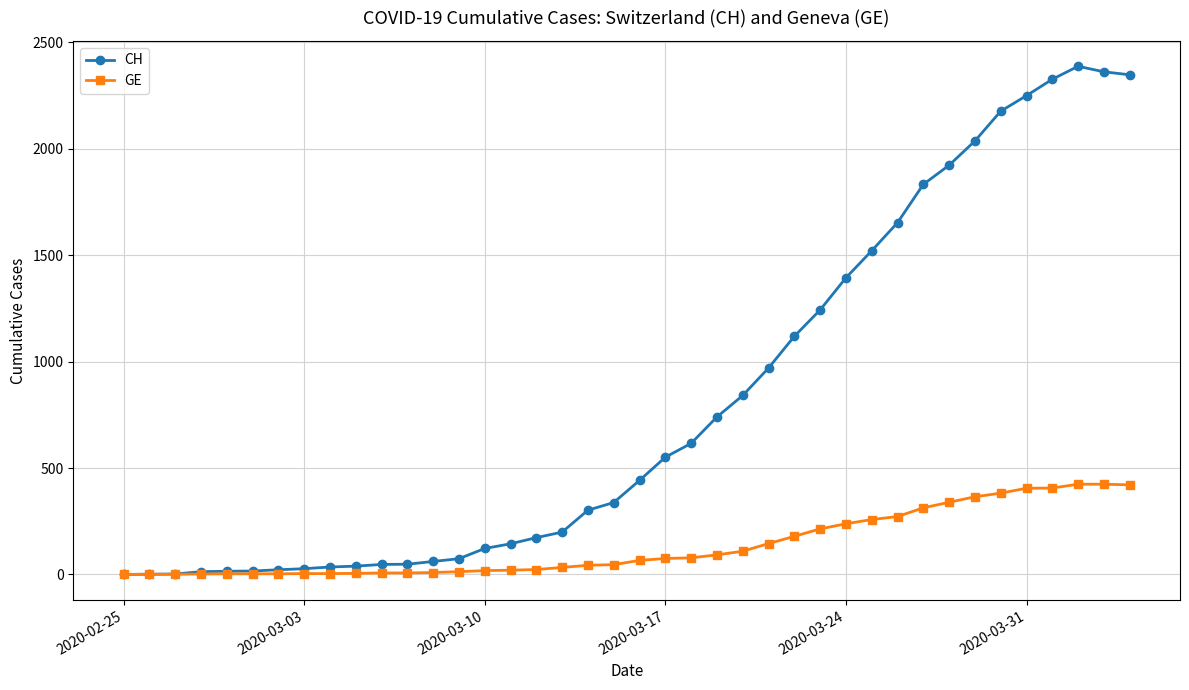

Which series has the largest range (max minus min)?

CH